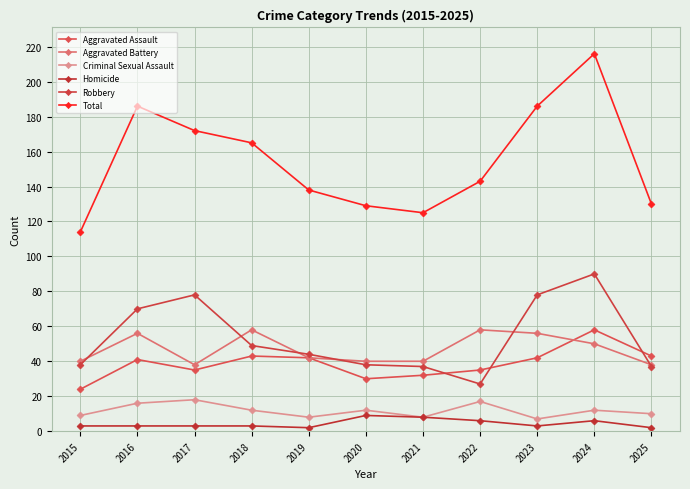

Between 2023 and 2019, which is larger?

2023